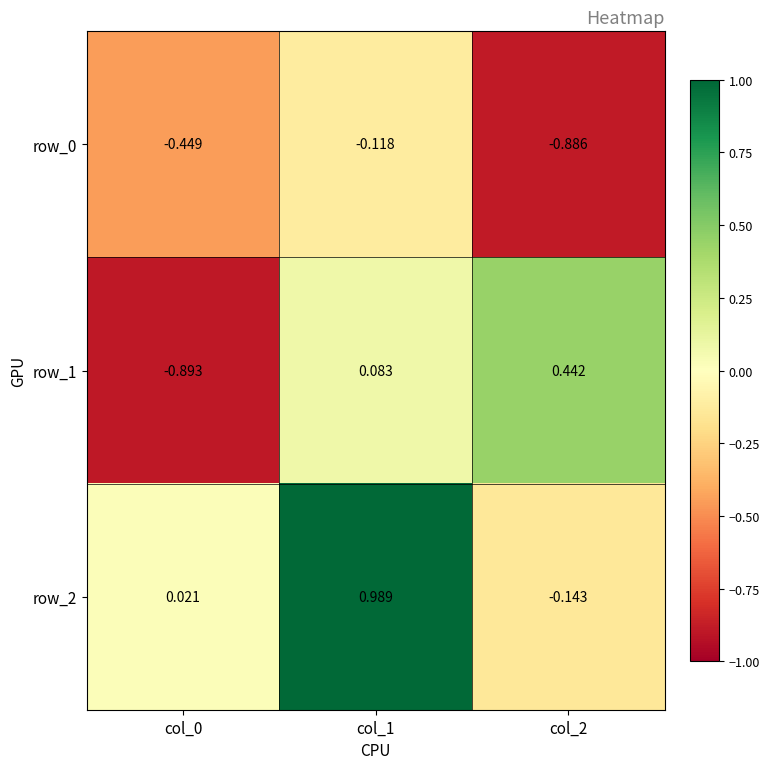

How many values in row_2 are below zero?

1